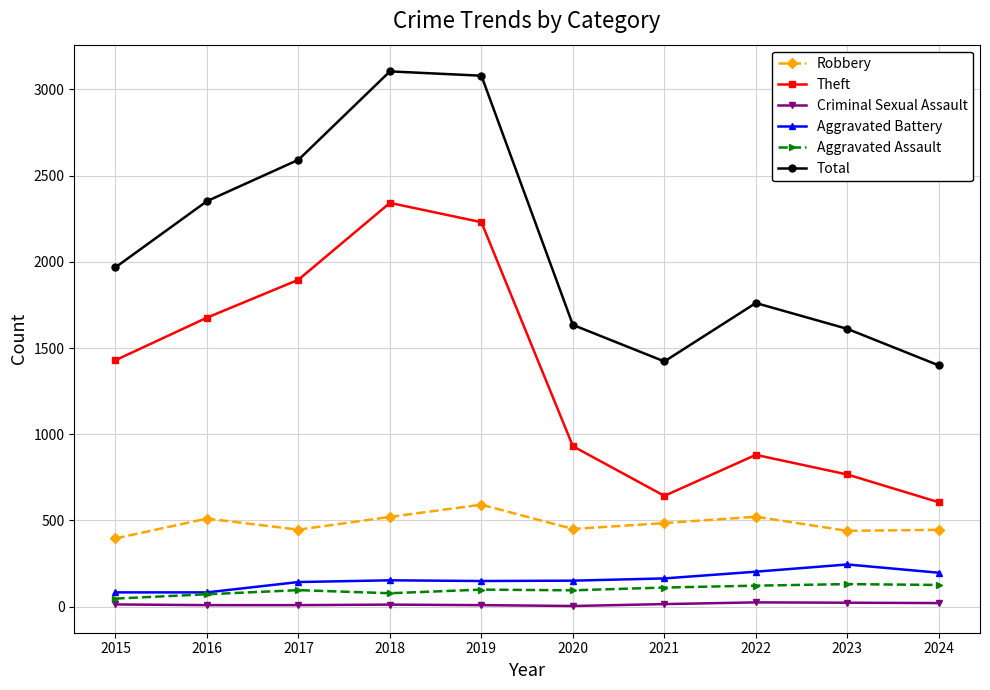

Which series changed the most between 2017 and 2019?

Total